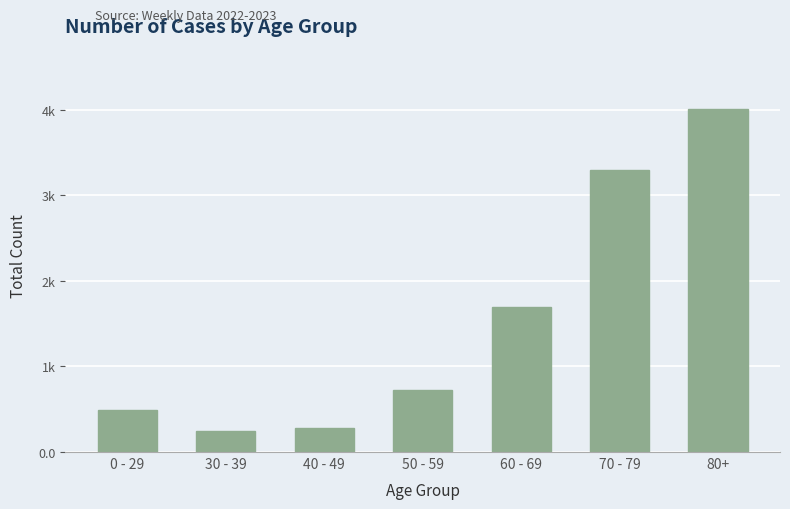

Where does the data first go above 727?

60 - 69